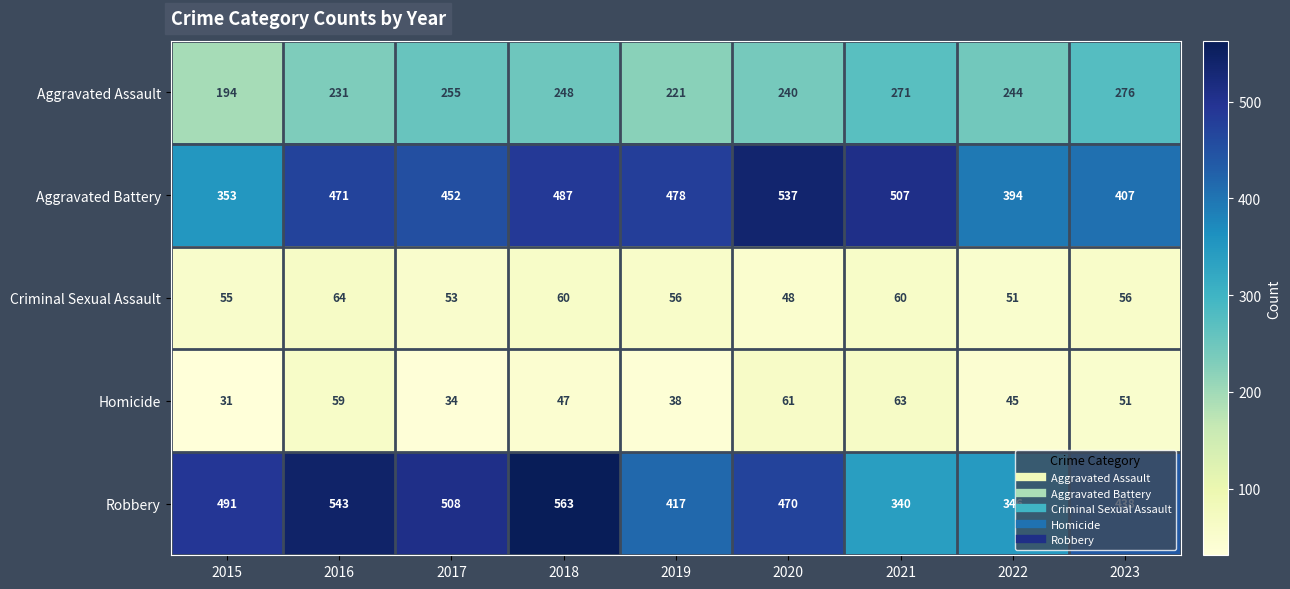

Which series has the widest spread of values?

Robbery